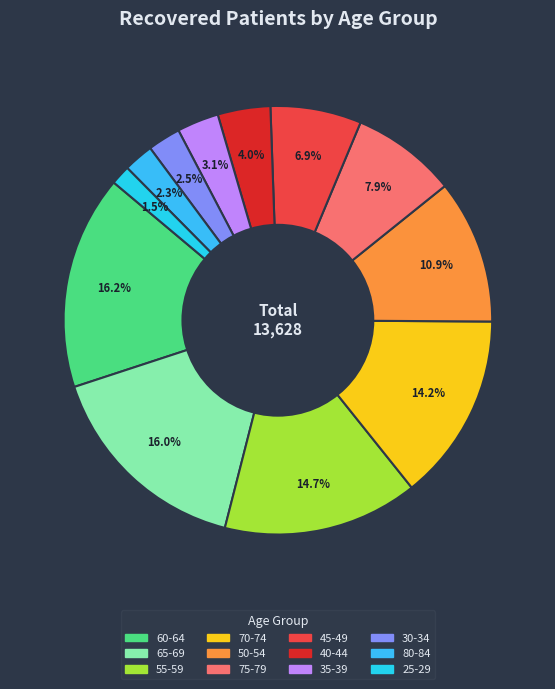

How many segments does this pie chart have?

12